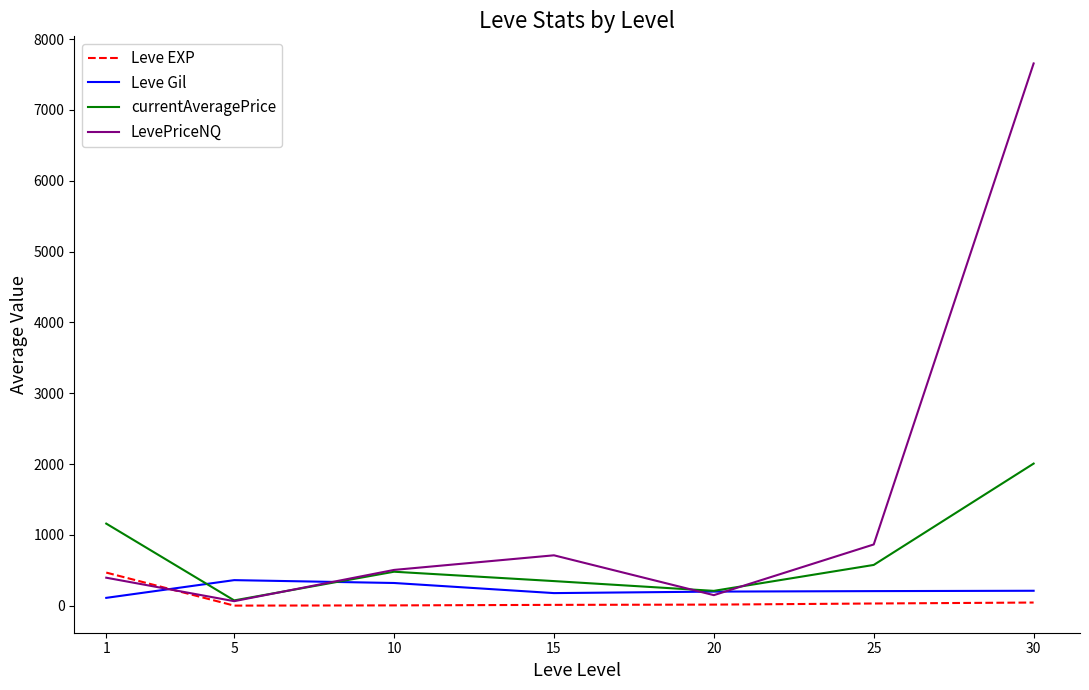

Which series has the largest total across all categories?

LevePriceNQ